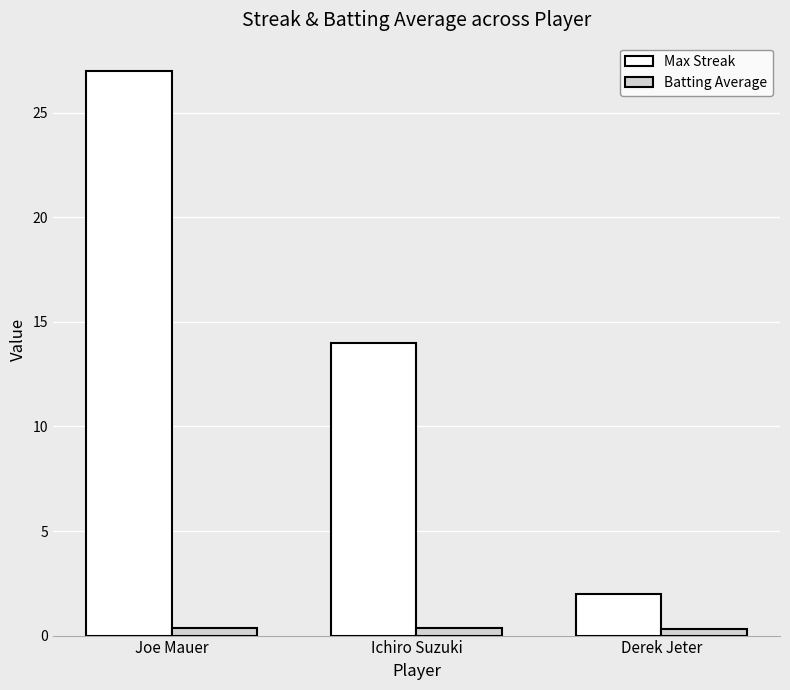

How many bars are there in each group?

2